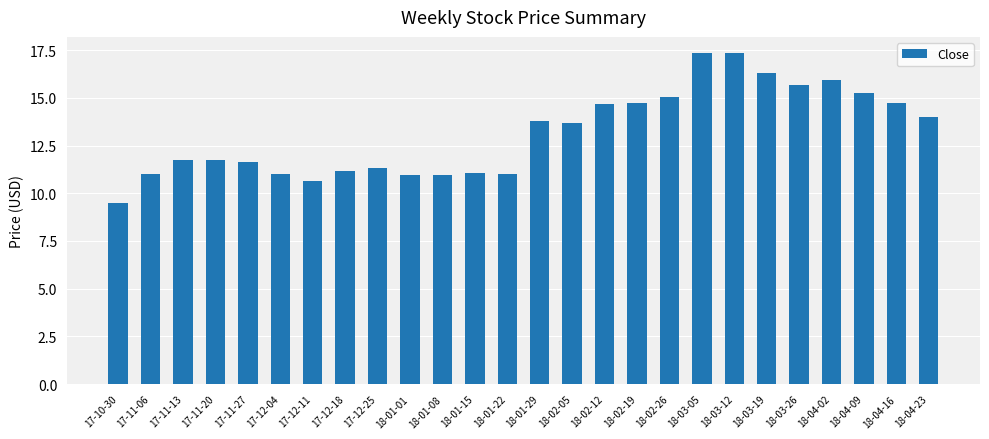

Where does the data first go above 13?

18-01-29